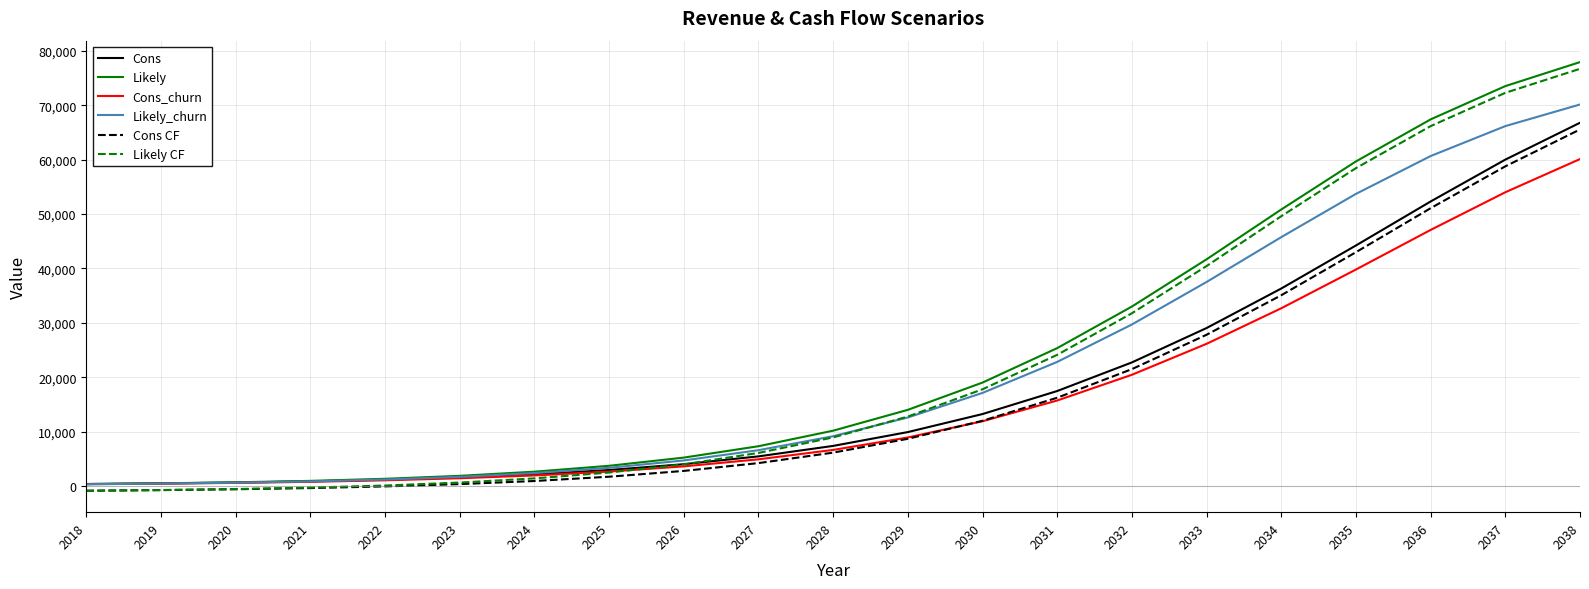

How many intersections are there between Likely CF and Likely_churn?

1